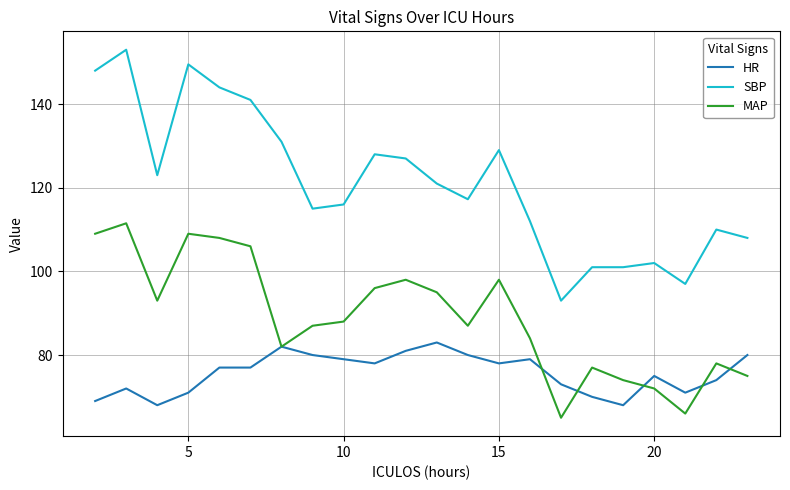

List the series in order of their overall mean, highest first.

SBP, MAP, HR